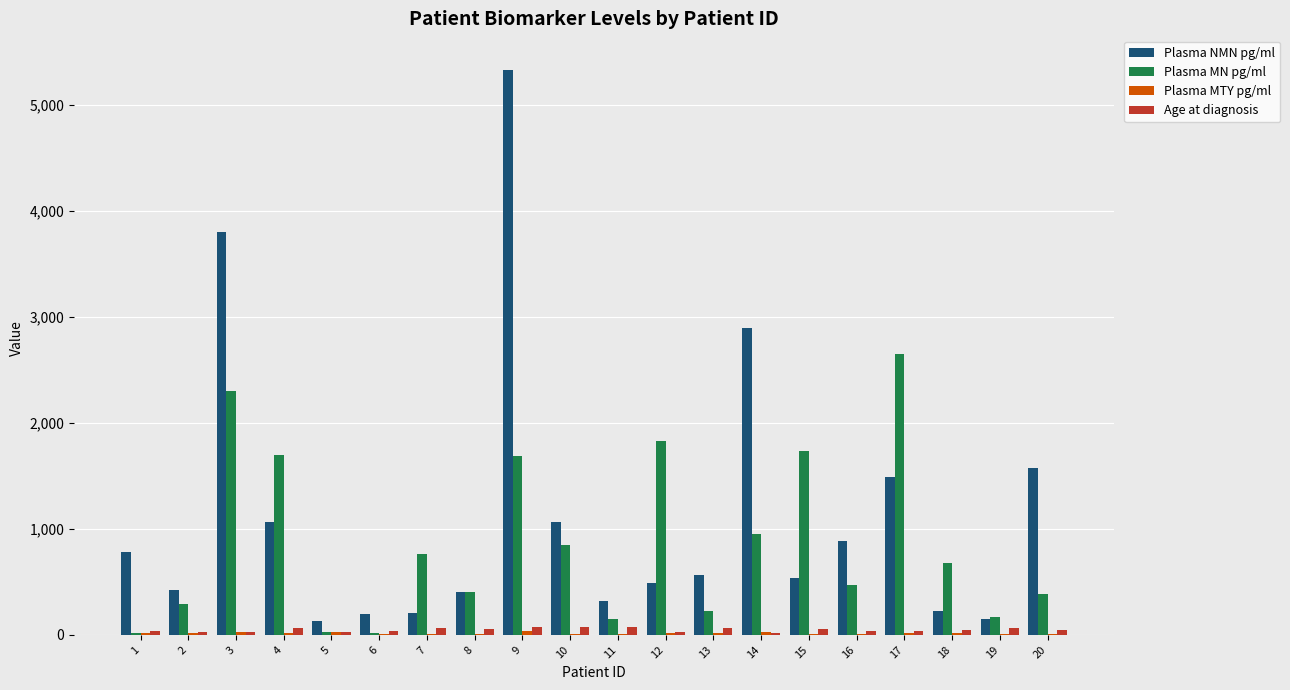

Is the value of Age at diagnosis at 12 greater than the value of Plasma MN pg/ml at 9?

No